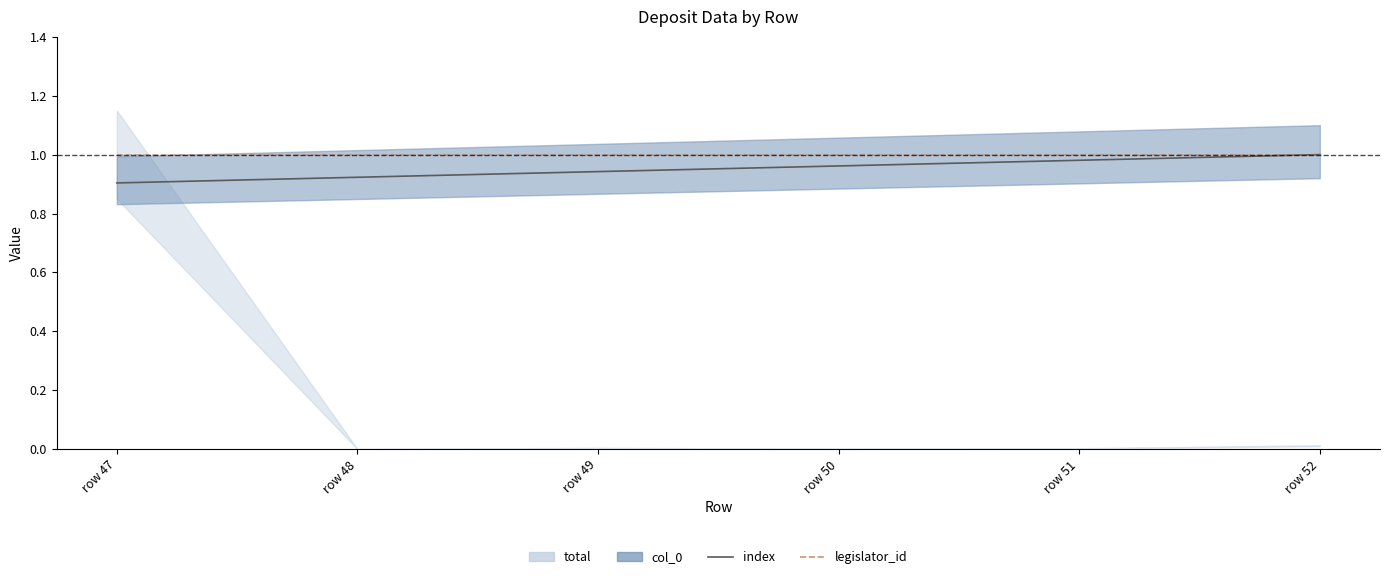

True or false: index has a value of 1.5 at row 52.

False